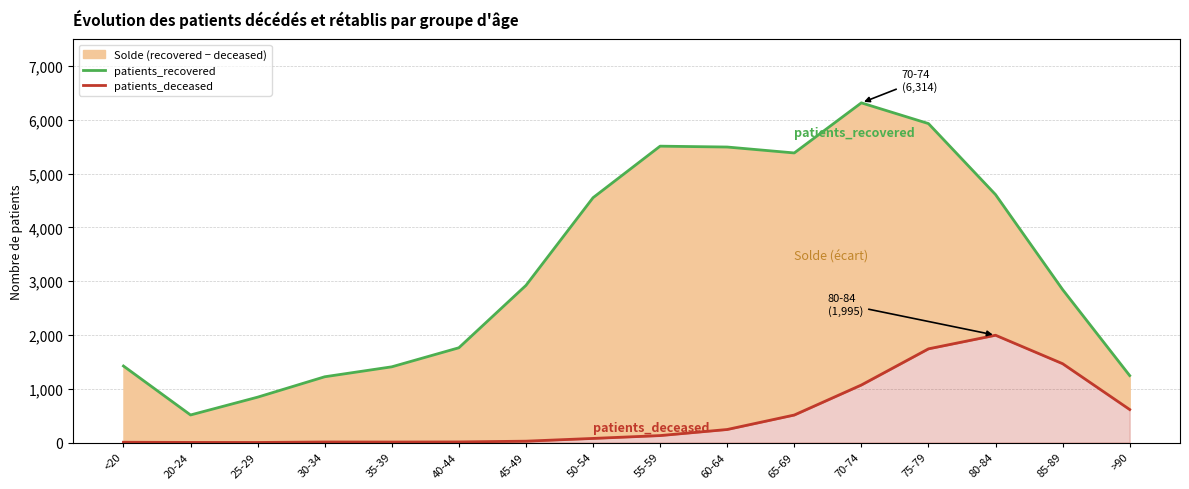

True or false: patients_deceased has a value of 1995 at 80-84.

True